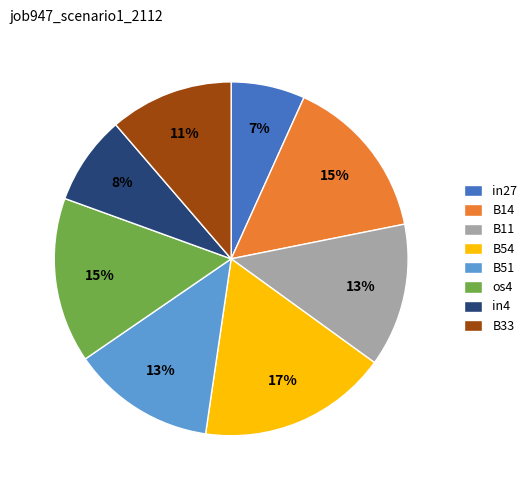

To the nearest percent, what is the difference between the B33 and B51 slice percentages?

2%